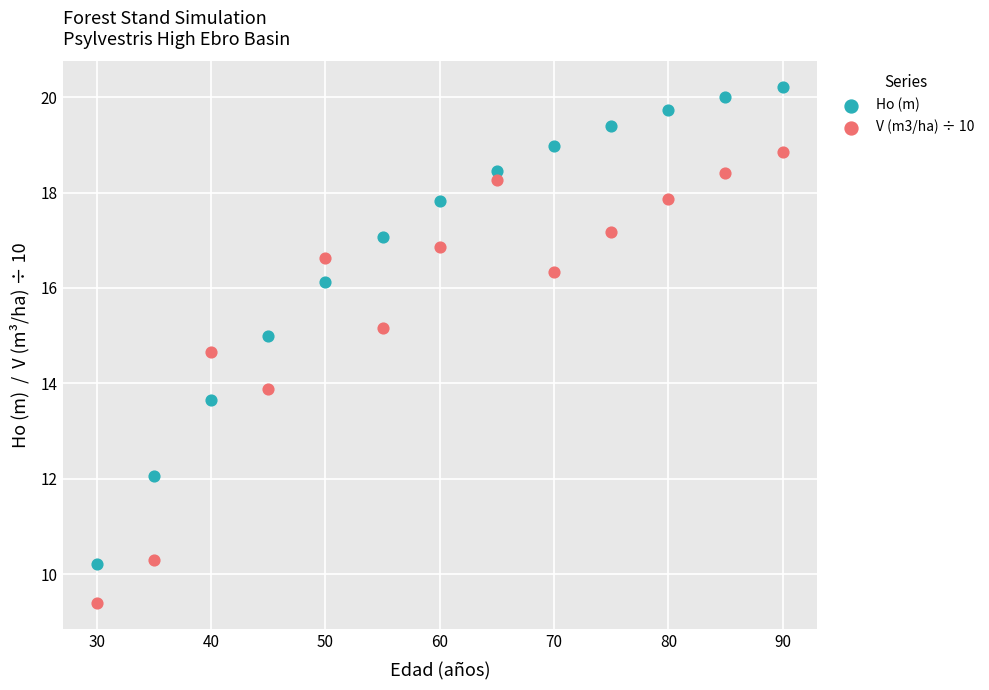

Which series contains the highest Y value?

Ho (m)